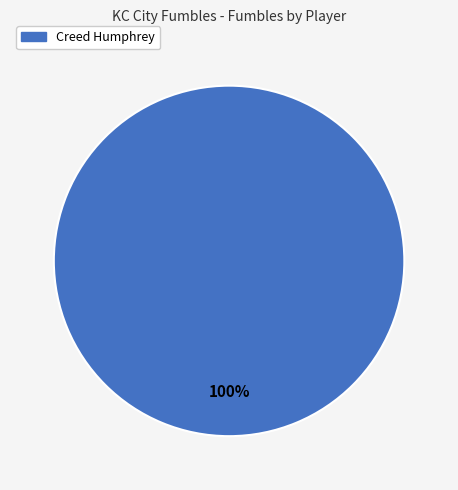

Does any single category account for the majority?

Yes